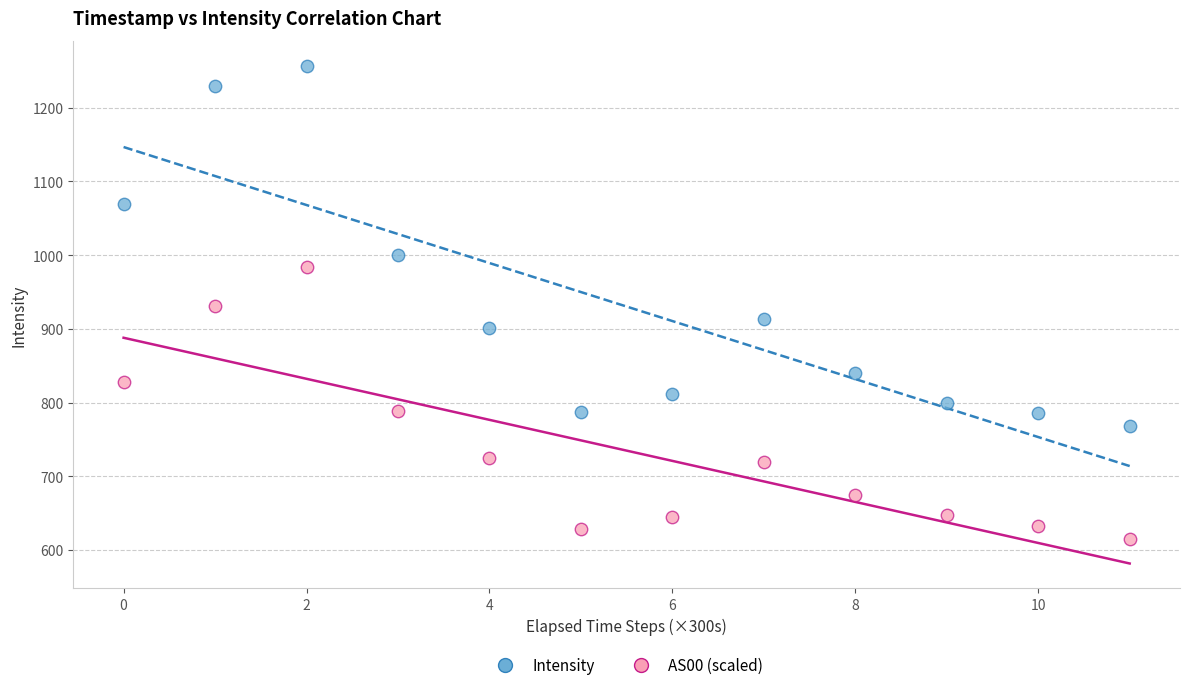

Across all data points, what is the range of Y values (max minus min)?

642.8